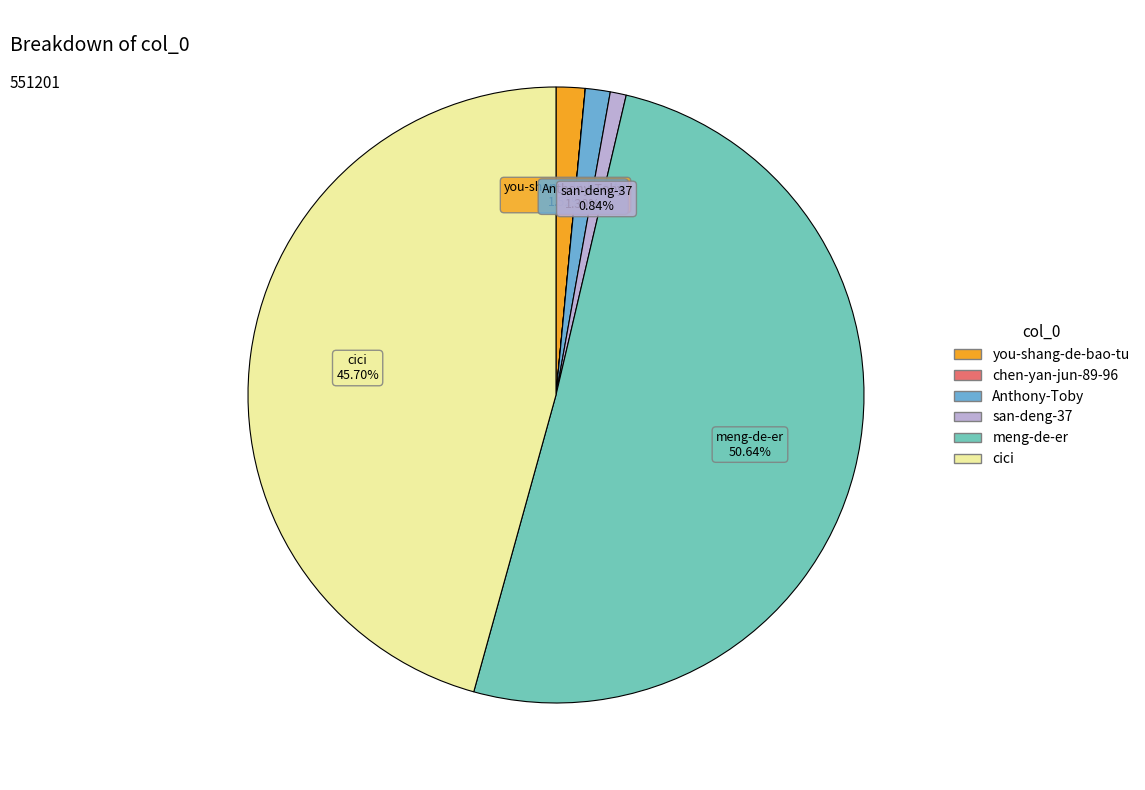

Between you-shang-de-bao-tu and cici, which is larger?

cici